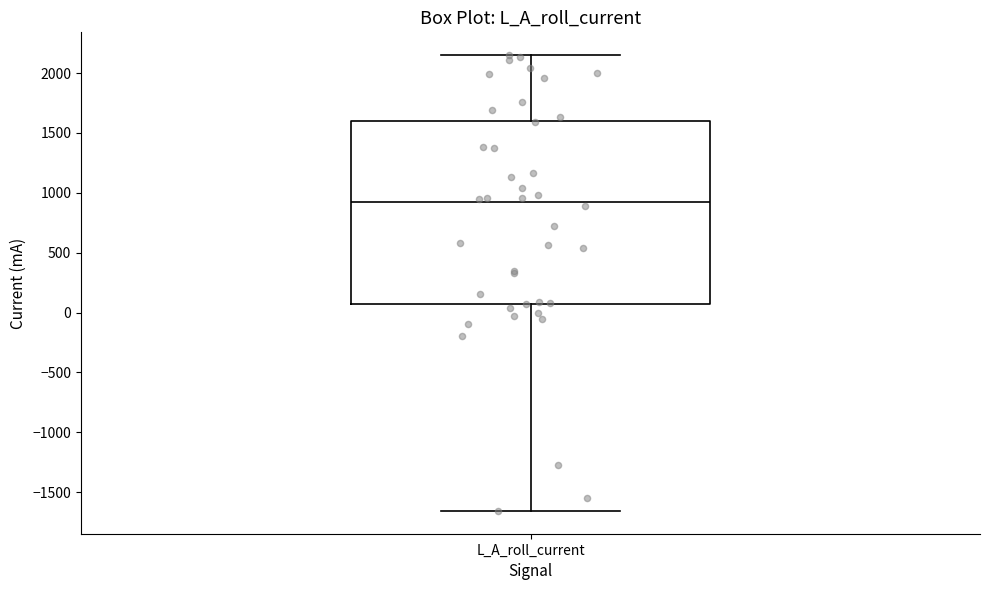

Where is the upper edge of the box for L_A_roll_current on the y-axis? The values are not printed on the chart, so give them approximately, as read against the axis.

1600